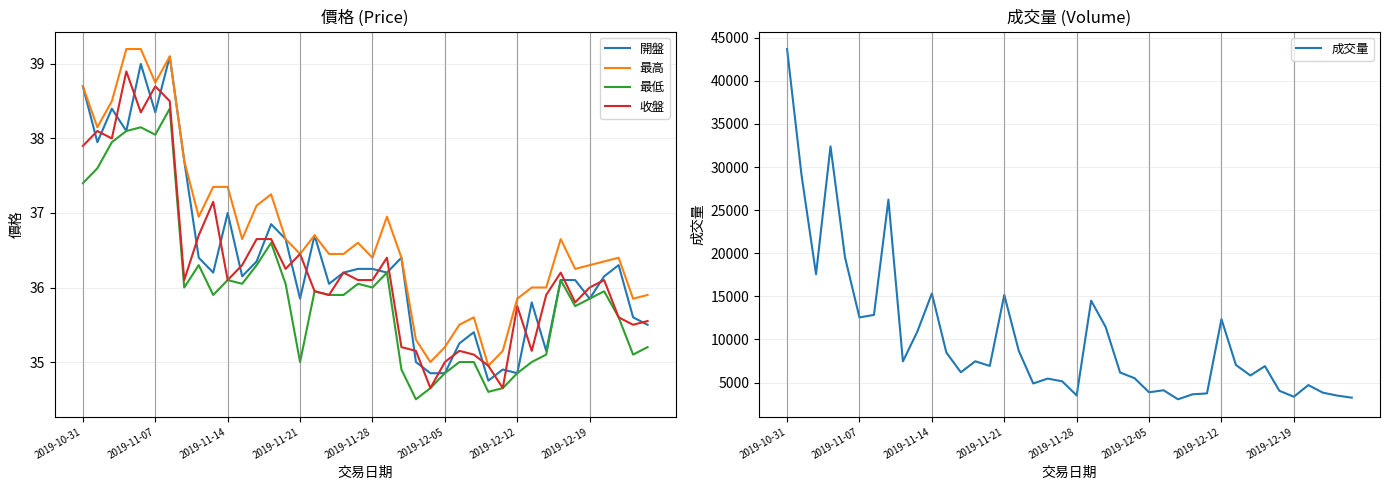

The 收盤 series shows 58.1 at 2019-12-19. True or false?

False